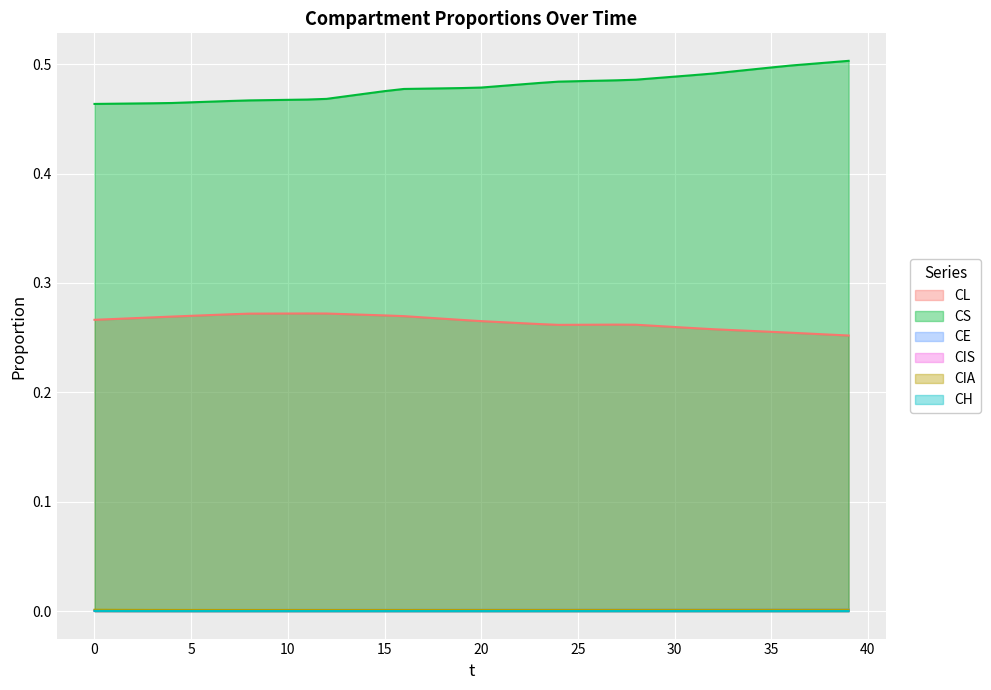

Count the number of categories in the chart.

40